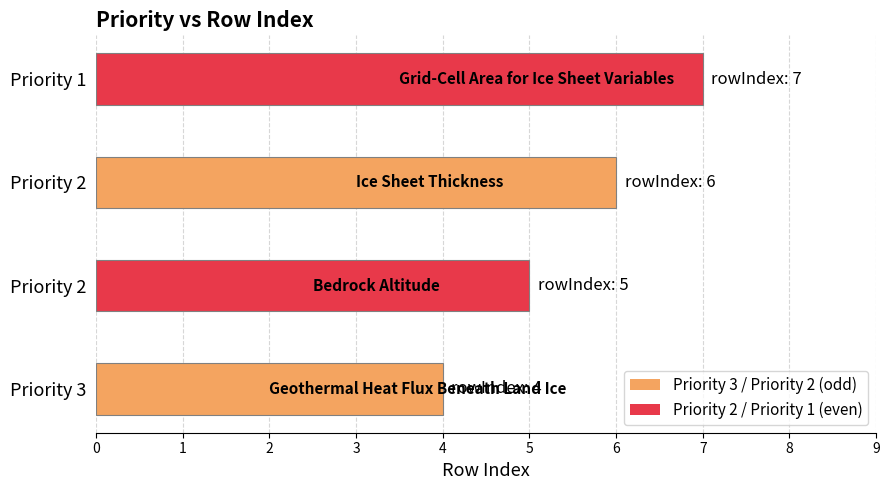

Does the chart contain any negative values?

No